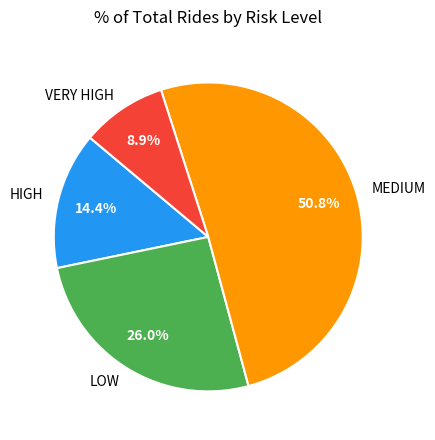

To the nearest percent, what portion does LOW represent?

26%